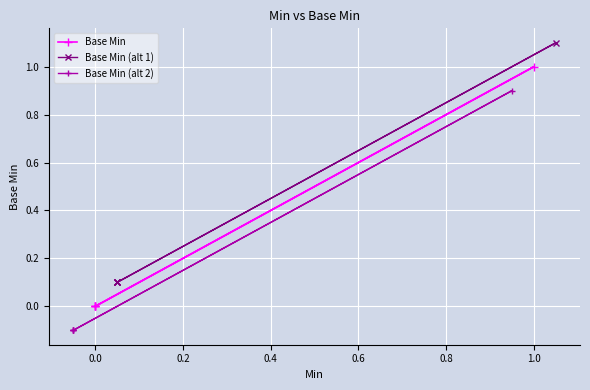

Which series has the widest spread of values?

Base Min